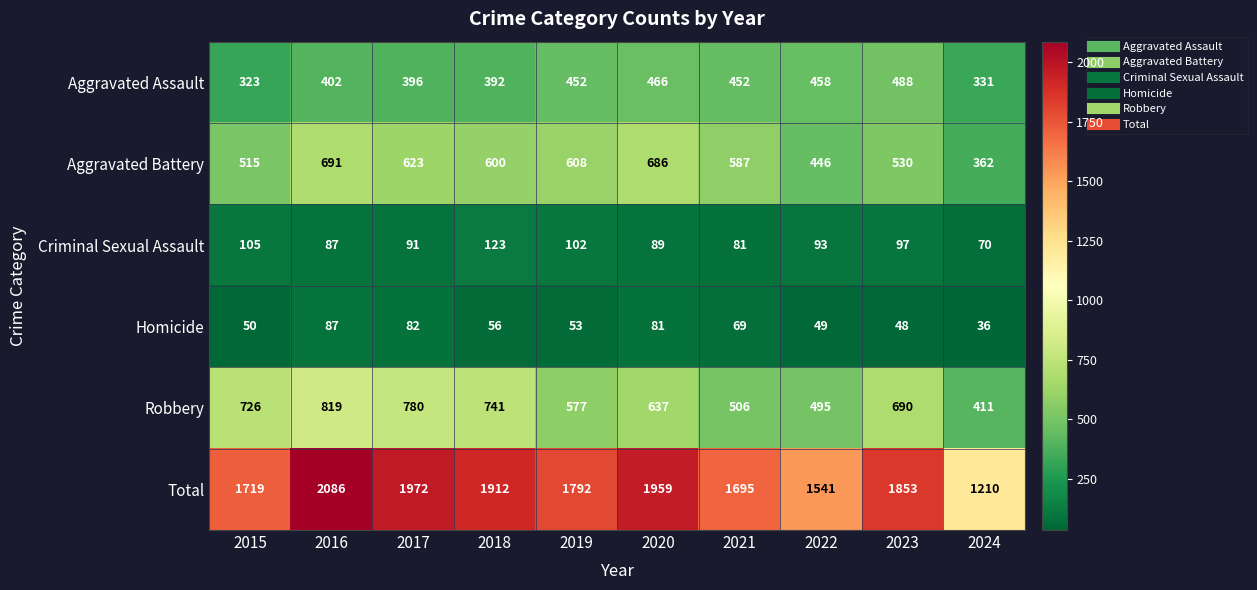

The Aggravated Battery series shows 362 at 2024. True or false?

True